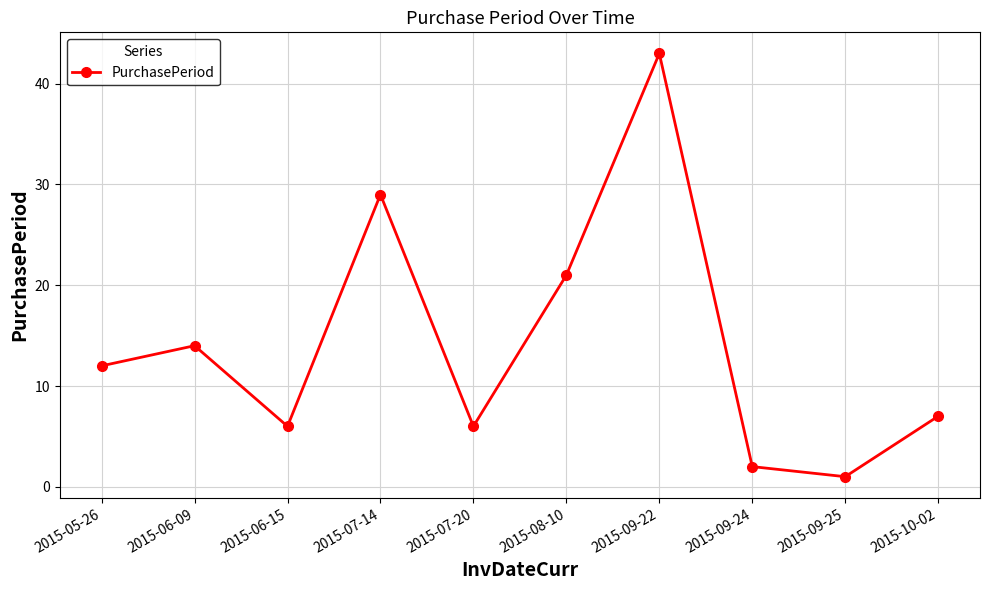

What is the label of the 4th point from the left?

2015-07-14